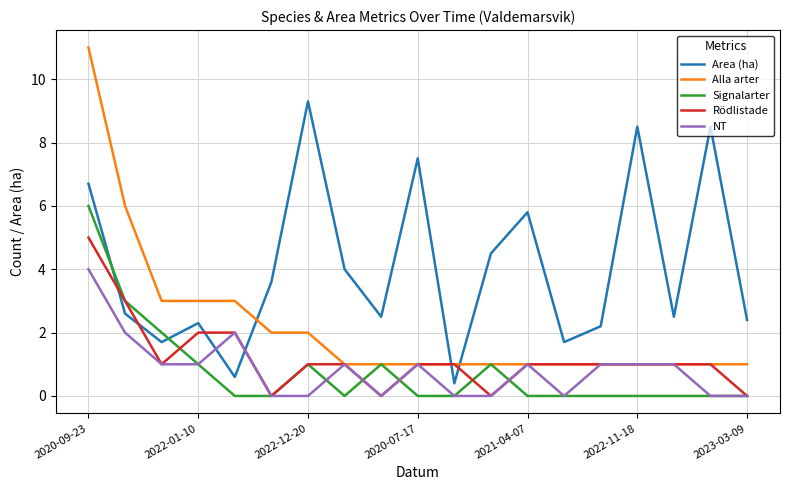

Does the chart have visible grid lines?

Yes